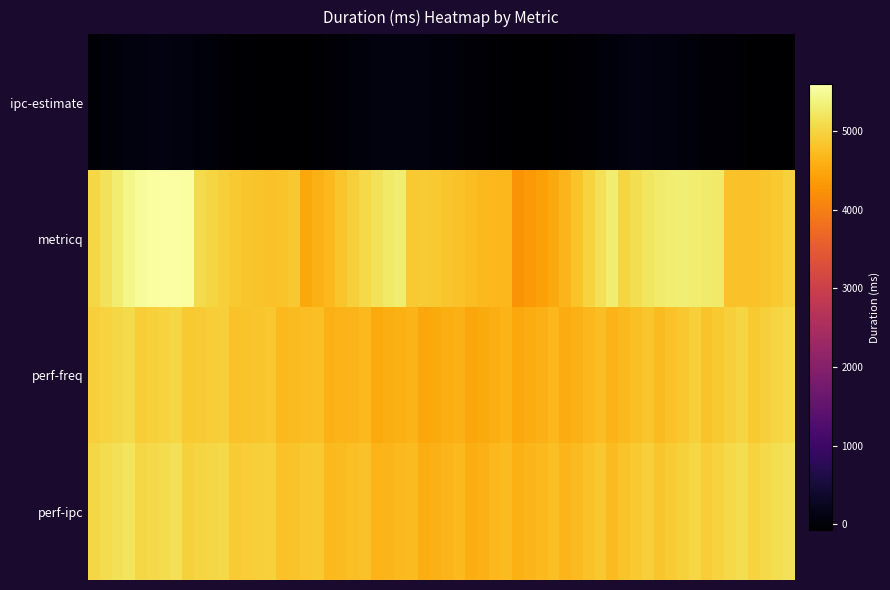

Which series has the largest total across all categories?

perf-ipc